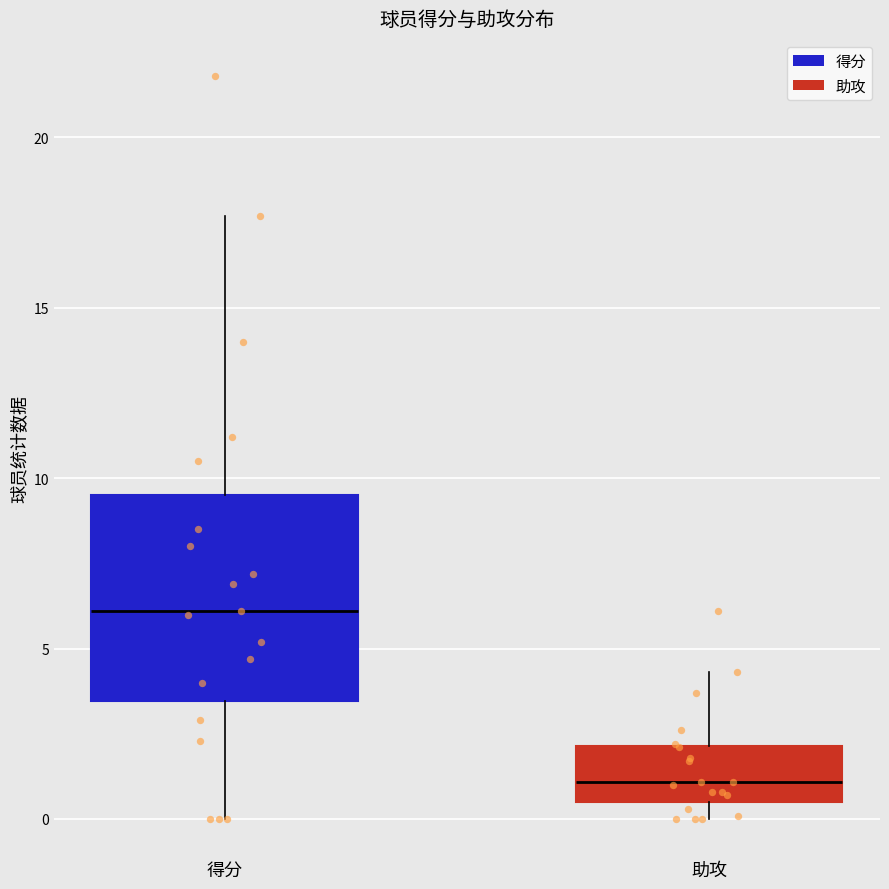

Which box's median line is the highest?

得分